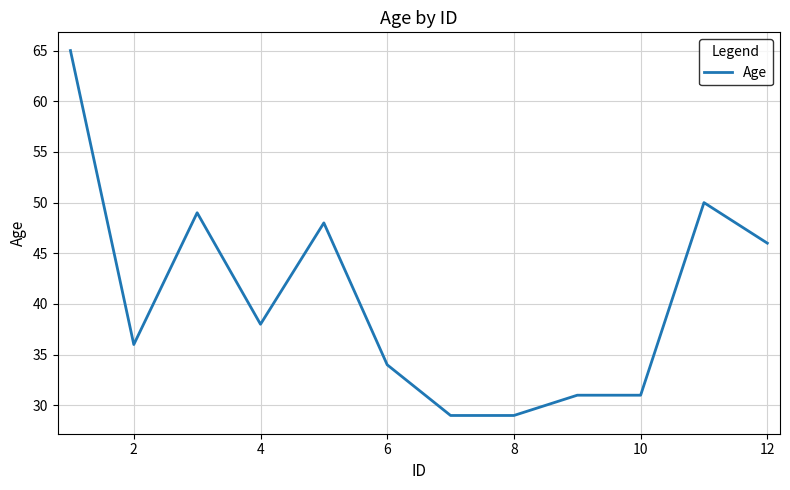

What is the maximum value shown in the chart?

65